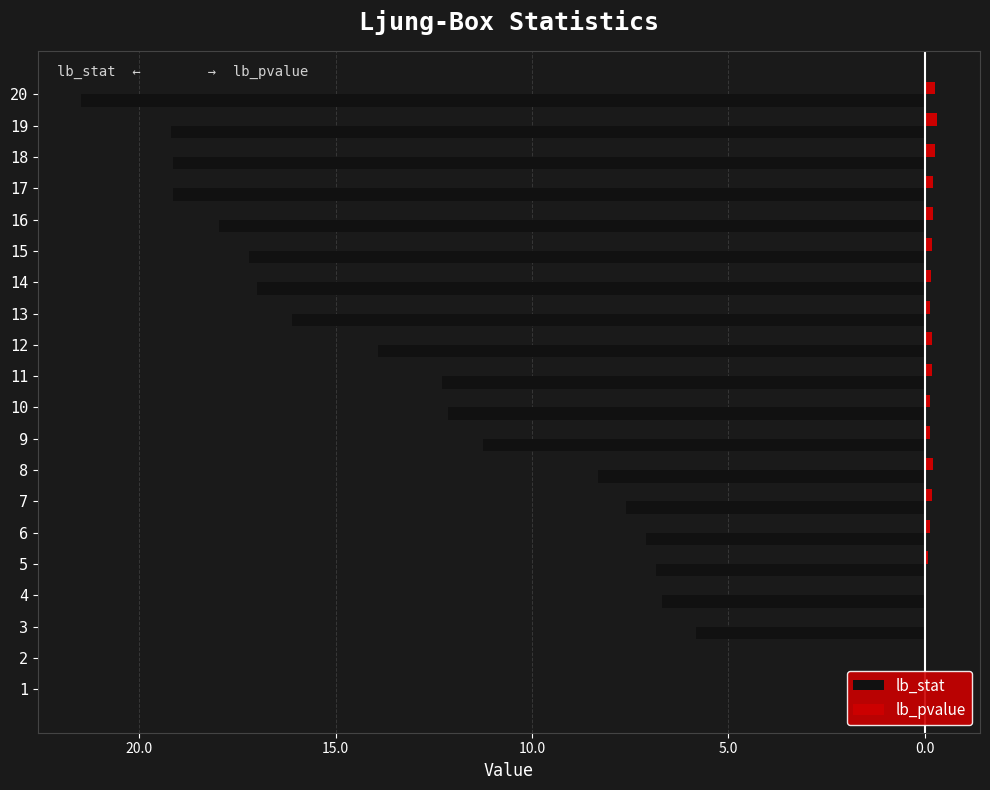

How many bars are there in each group?

2